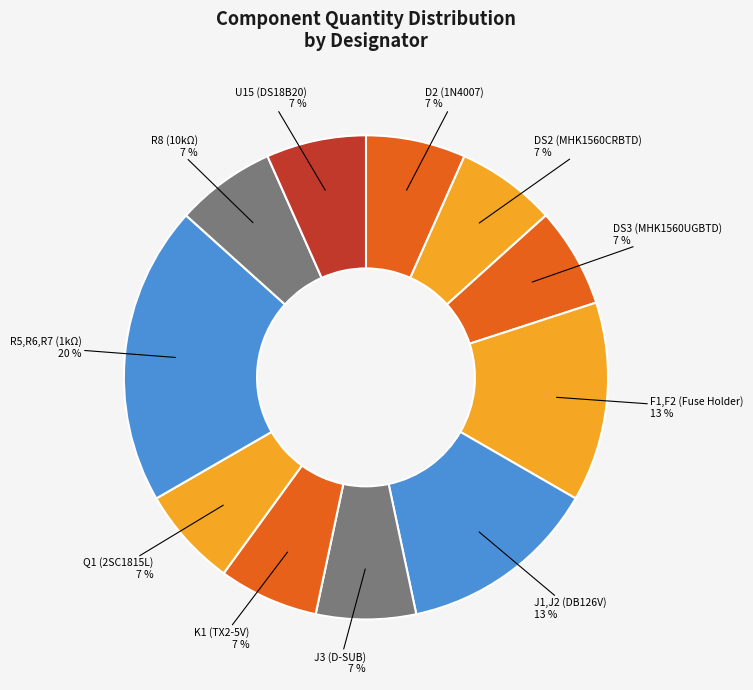

Which category has the biggest portion of the pie?

R5,R6,R7 (1kΩ)